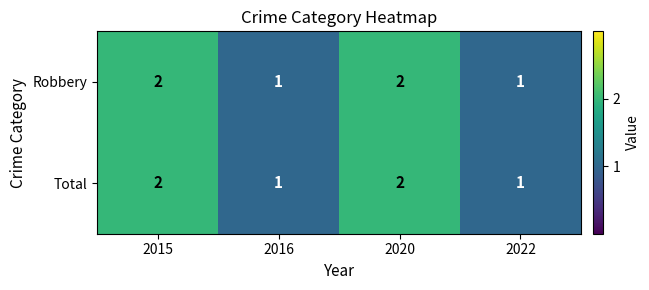

What is the sum of the Total values at 2020 and 2015?

4